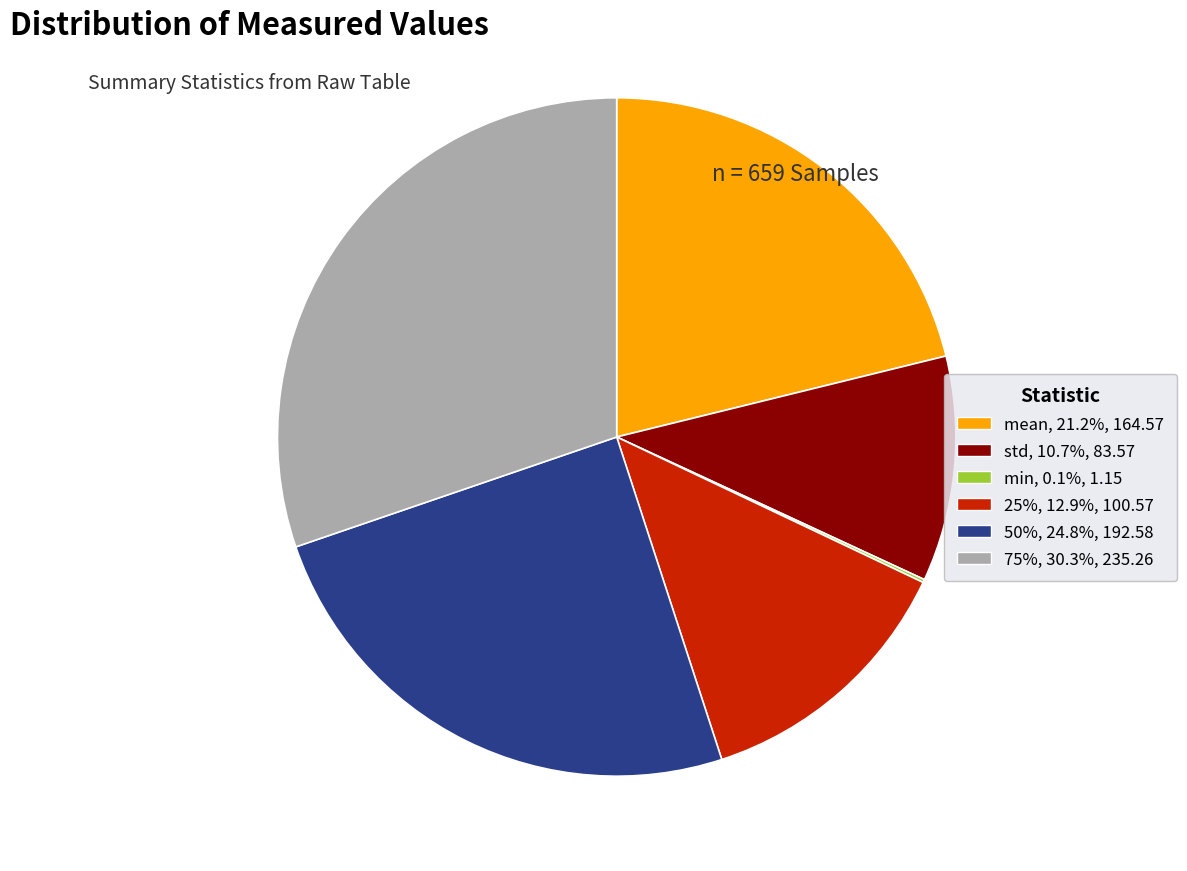

Does 25%, 12.9%, 100.57 account for over 50% of the chart?

No